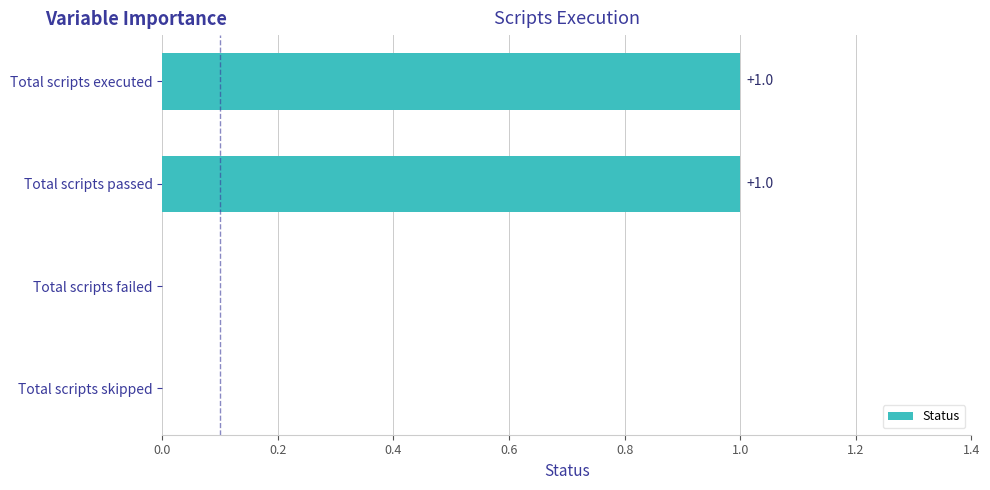

Reading top to bottom, transcribe all the data shown in this chart.

Total scripts executed=1	Total scripts passed=1	Total scripts failed=0	Total scripts skipped=0